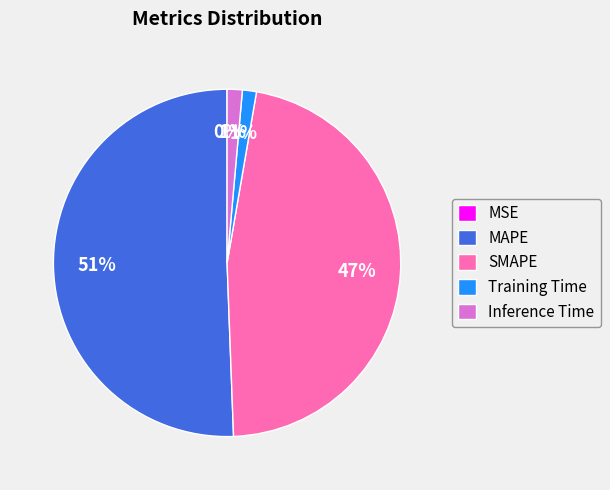

What percentage is the MAPE slice, to the nearest percent?

51%